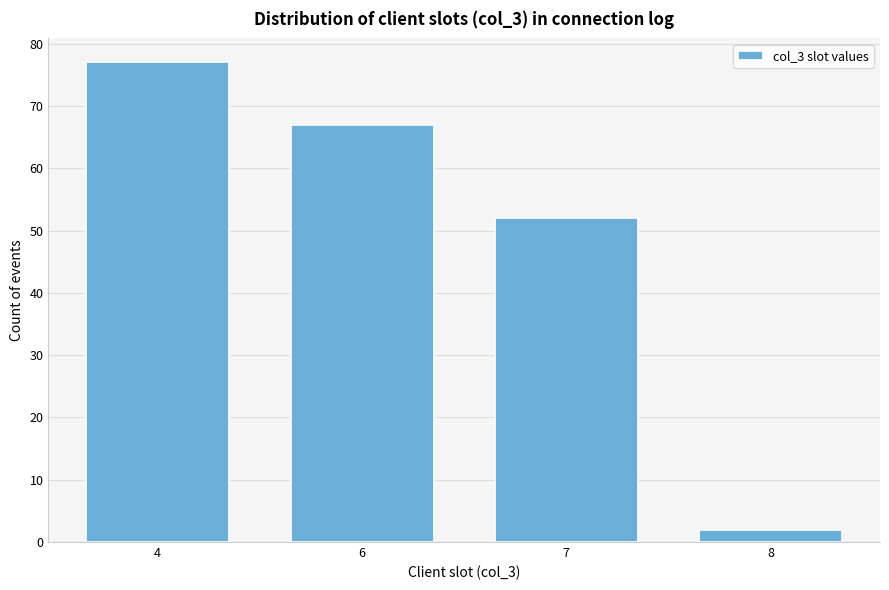

Reading right to left, transcribe all the data shown in this chart.

8=2	7=52	6=67	4=77